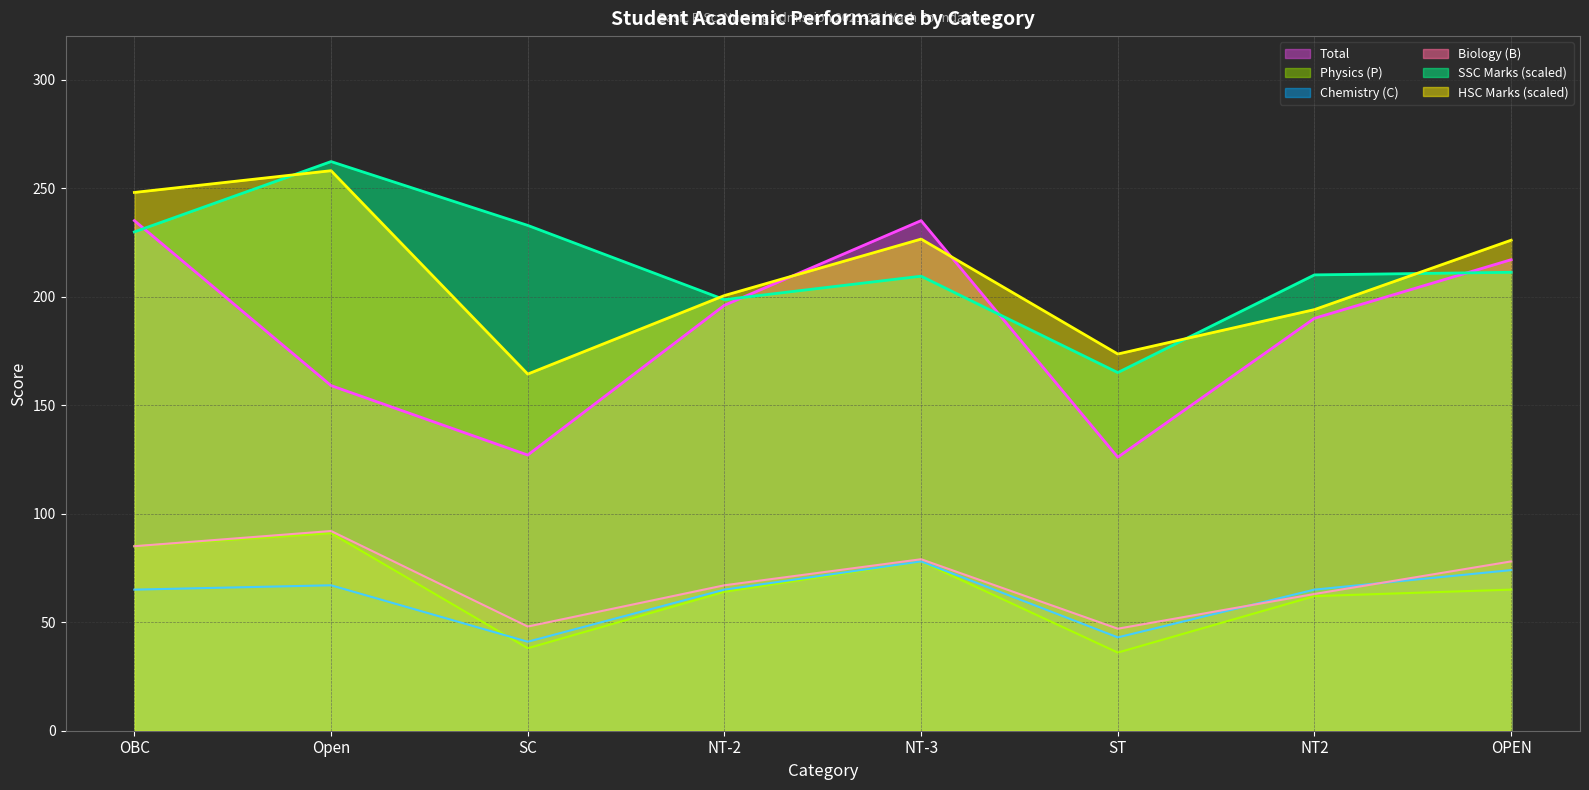

What is the maximum value shown in the chart?

262.2